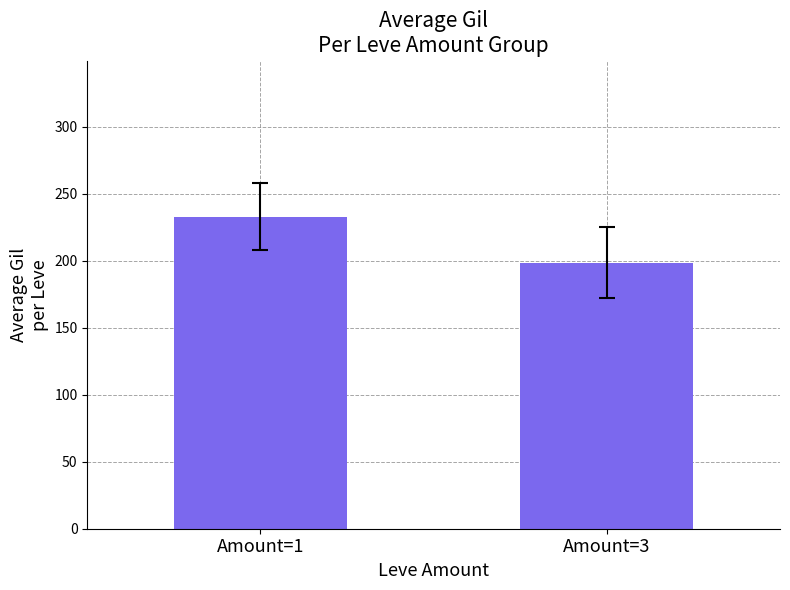

List the labels in order of value, largest first.

Amount=1, Amount=3